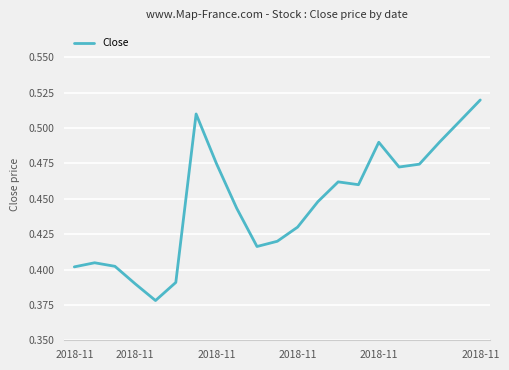

What is the sum of all values?

9.4